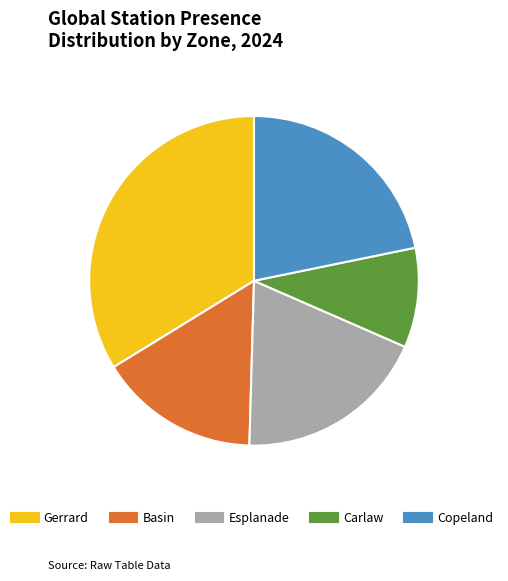

Is it true that Carlaw is 10% of the pie?

True